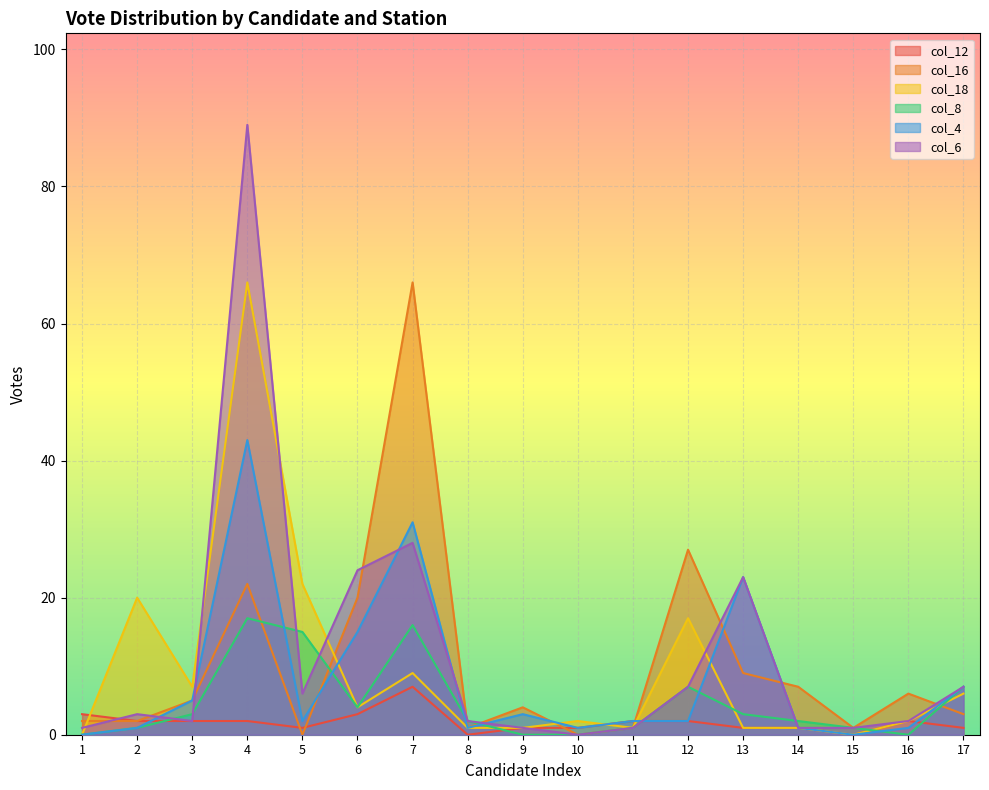

Is it true that col_6 equals 2 at 14?

False